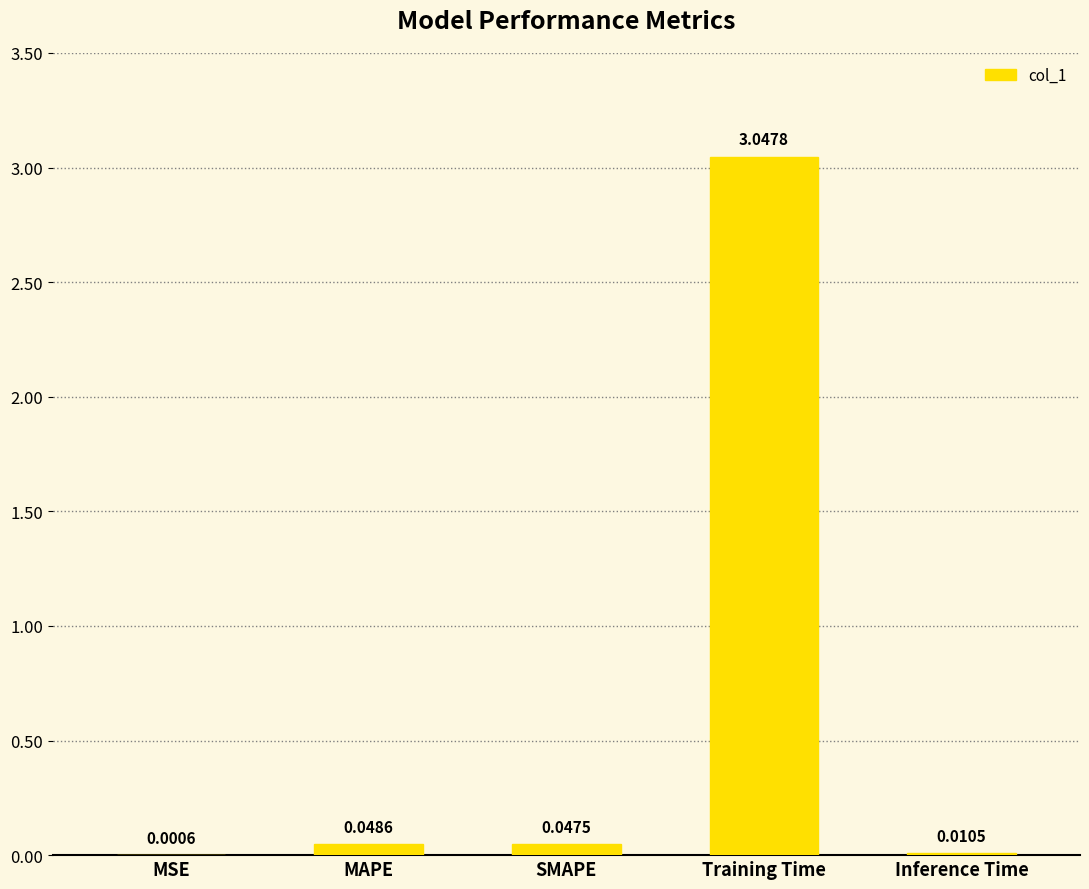

At which category does the chart reach its peak across all series?

Training Time